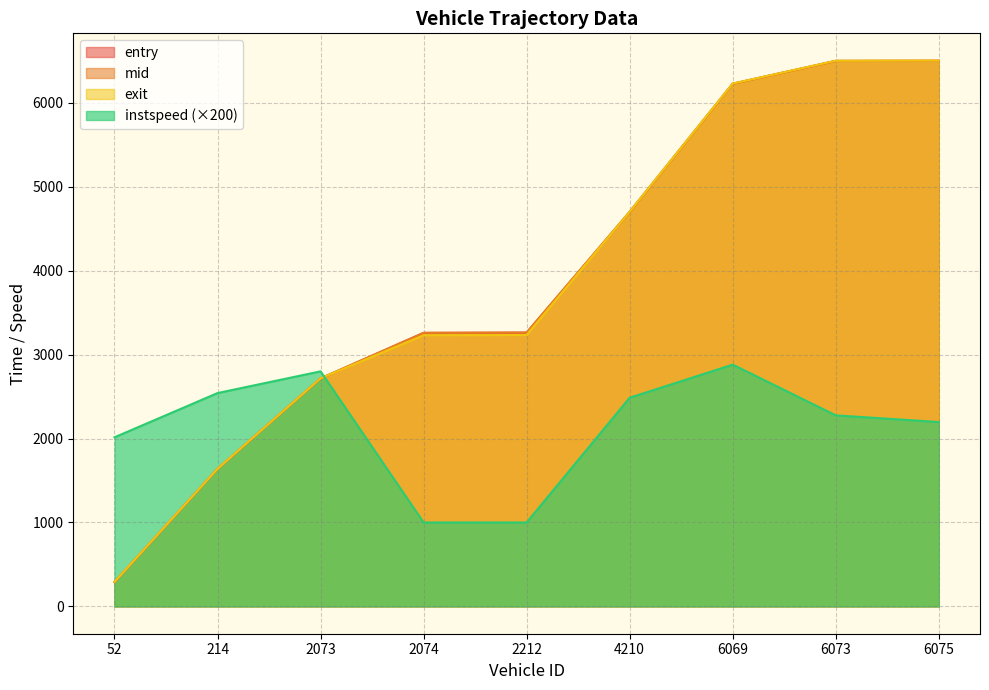

At which category is the sum across all series the highest?

6073